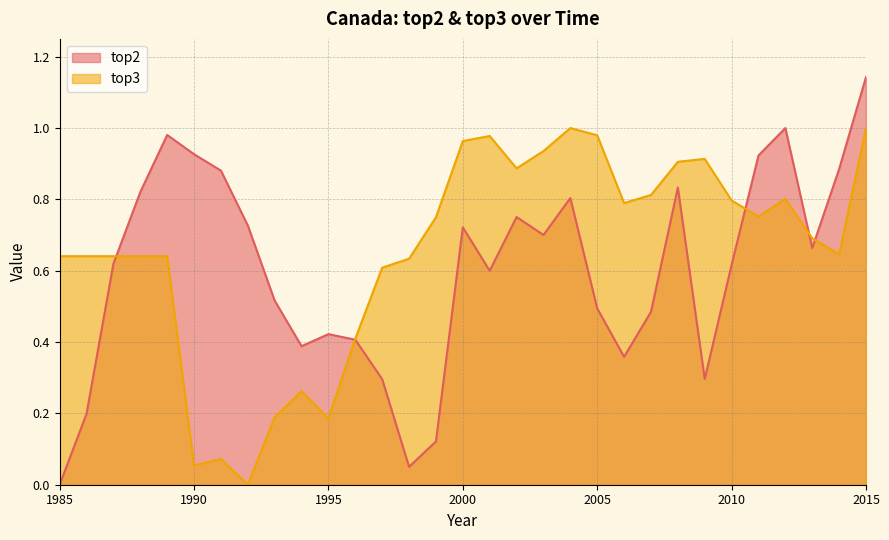

What is the difference between the highest and lowest values at 2005?

0.5